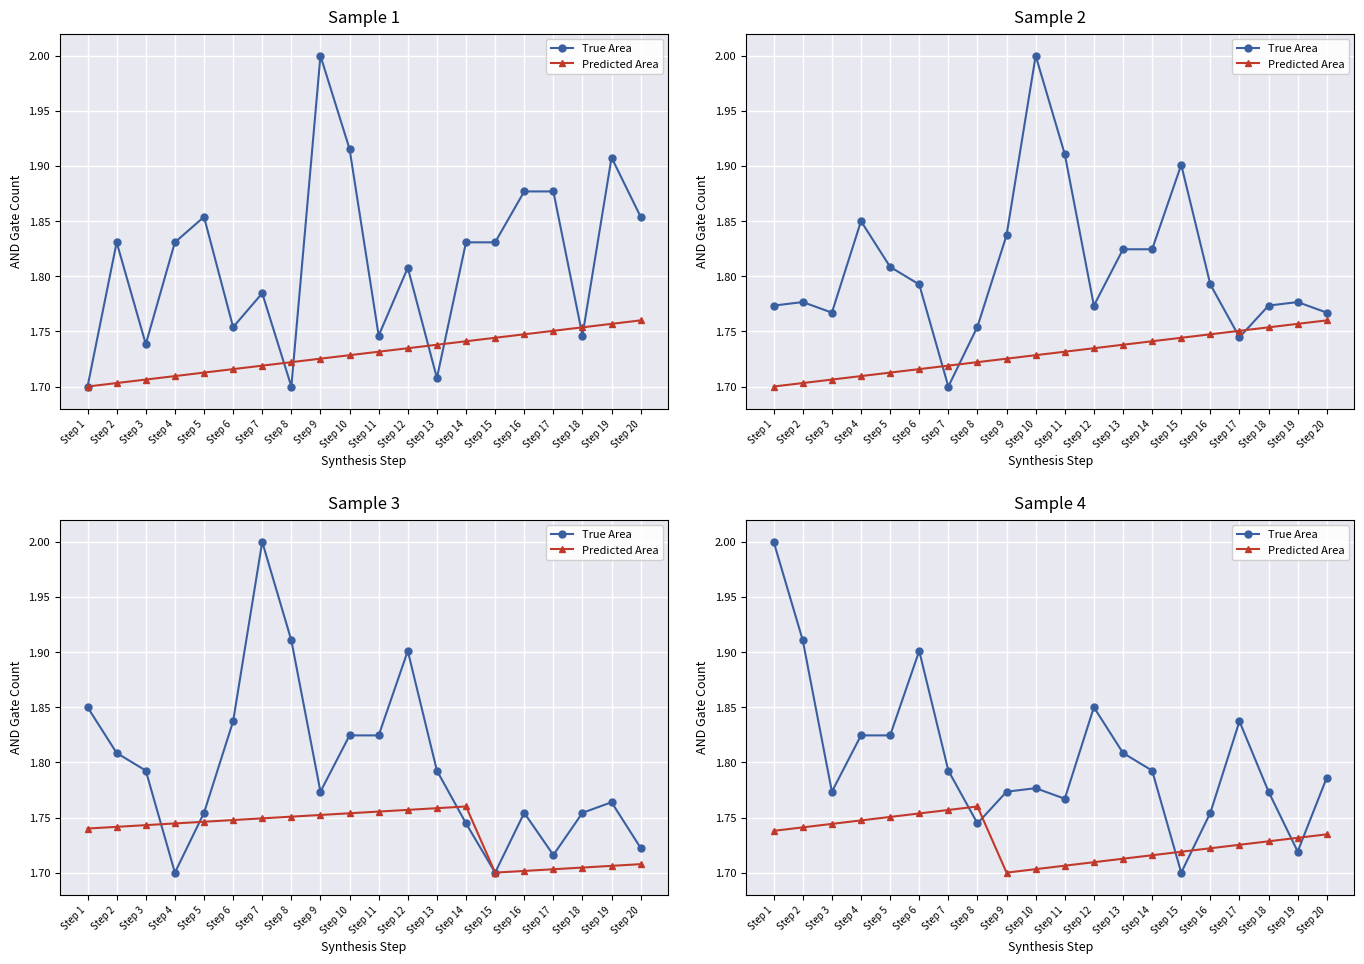

Reading left to right, extract all data points from this chart.

True Area: 2.0	1.9	1.8	1.8	1.8	1.9	1.8	1.7	1.8	1.8	1.8	1.9	1.8	1.8	1.7	1.8	1.8	1.8	1.7	1.8
Predicted Area: 1.7	1.7	1.7	1.7	1.8	1.8	1.8	1.8	1.7	1.7	1.7	1.7	1.7	1.7	1.7	1.7	1.7	1.7	1.7	1.7